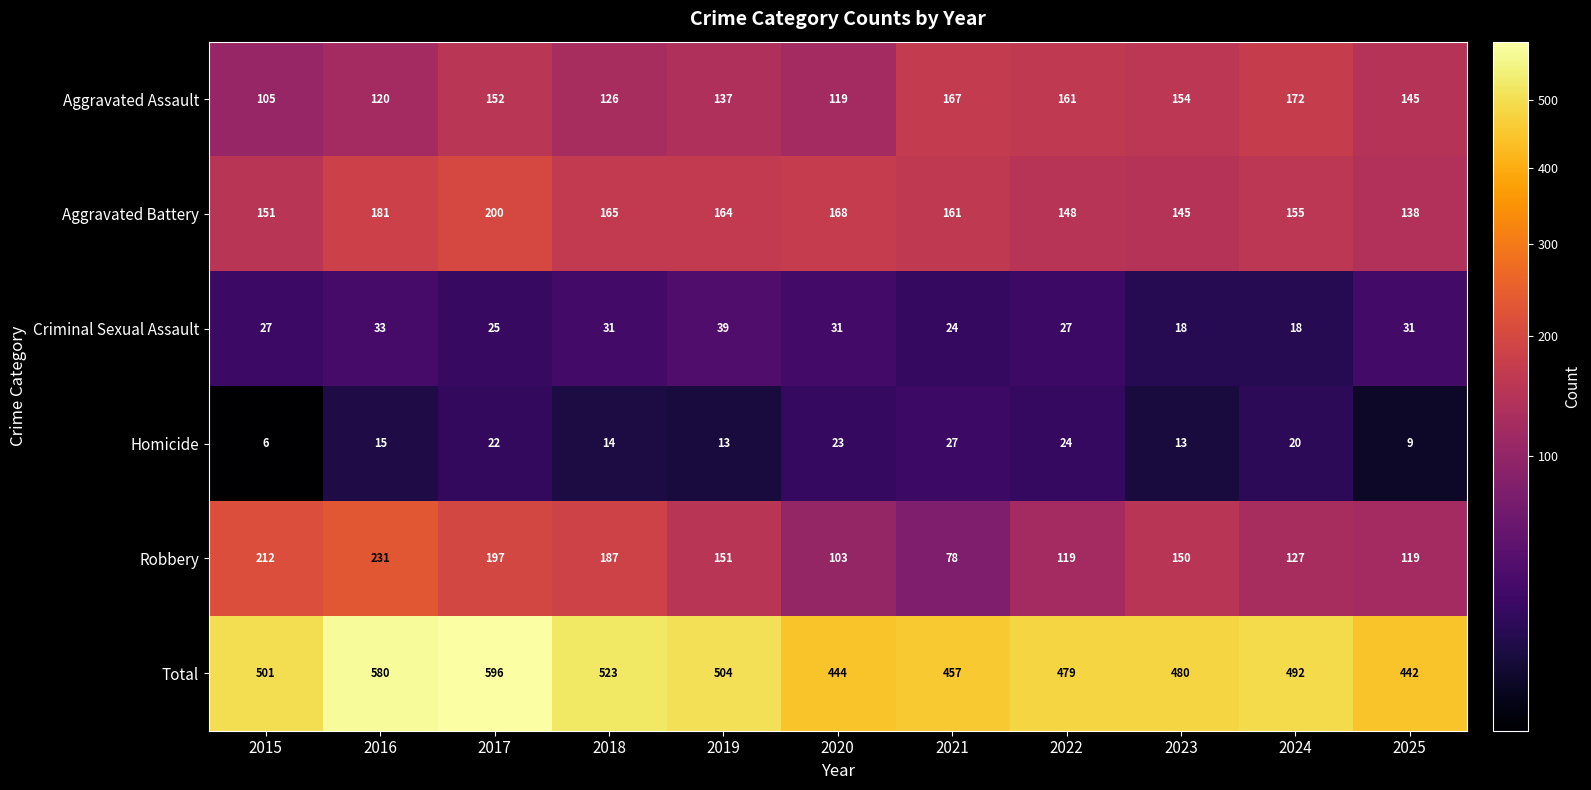

Where does the Aggravated Battery series first go above 161?

2016